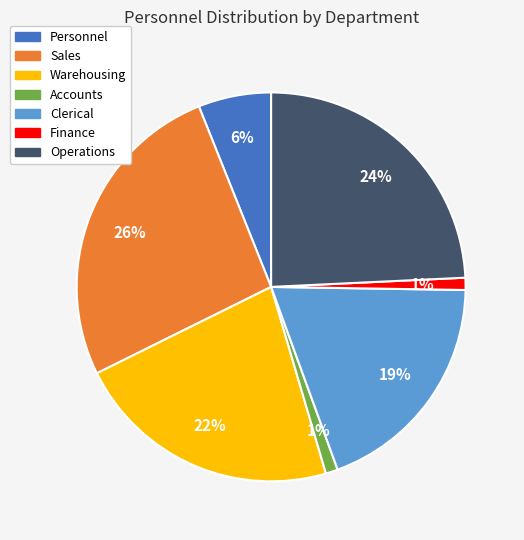

Is it true that Finance is 1% of the pie?

True